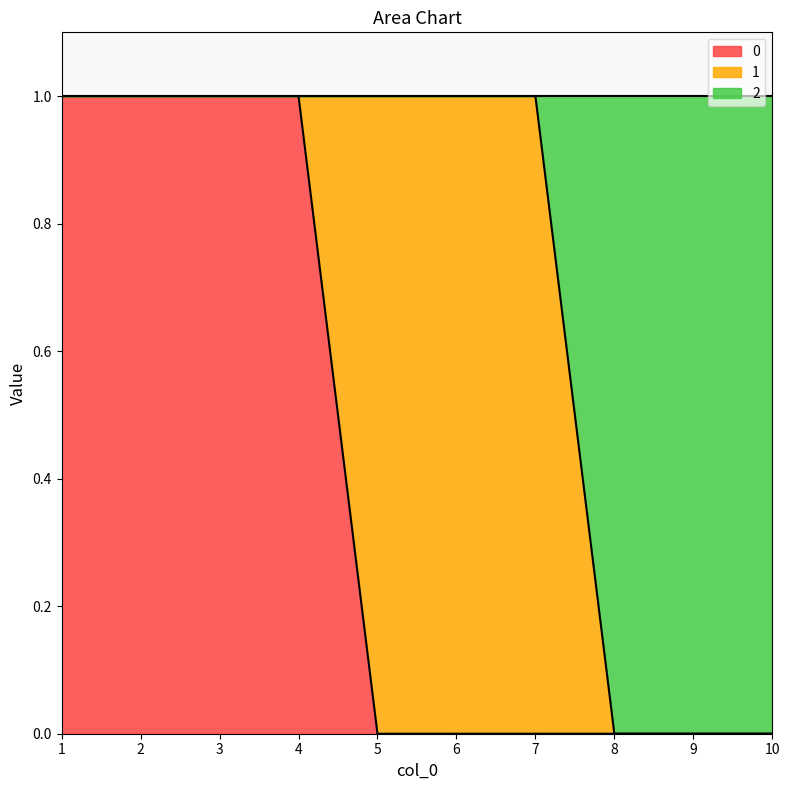

The value of 0 at 9 is -1. True or false?

False